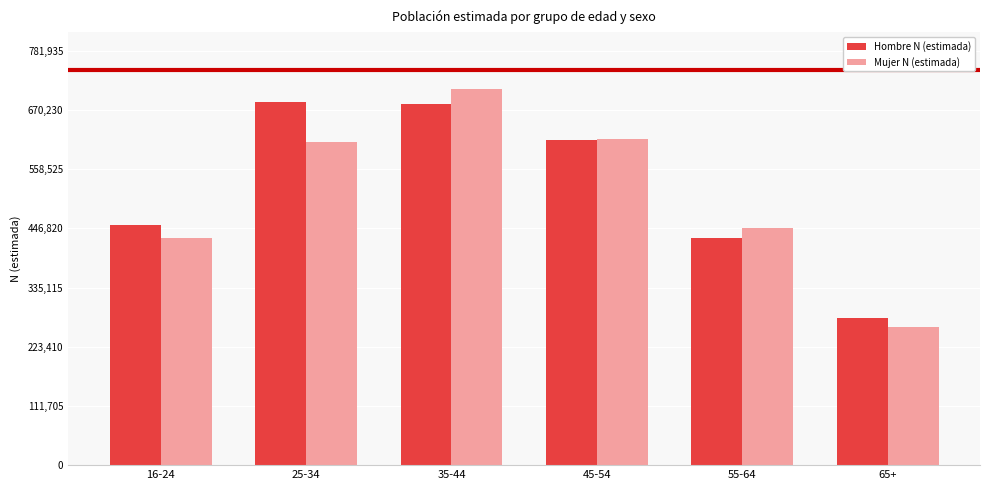

How many data points does each series have?

6